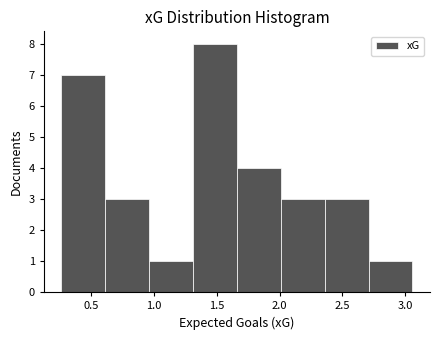

What is the height of the bar covering 2.70 to 3.05 on the x-axis? Neither the bar edges nor the heights are printed on the chart, so give them approximately, as read against the axes.

1